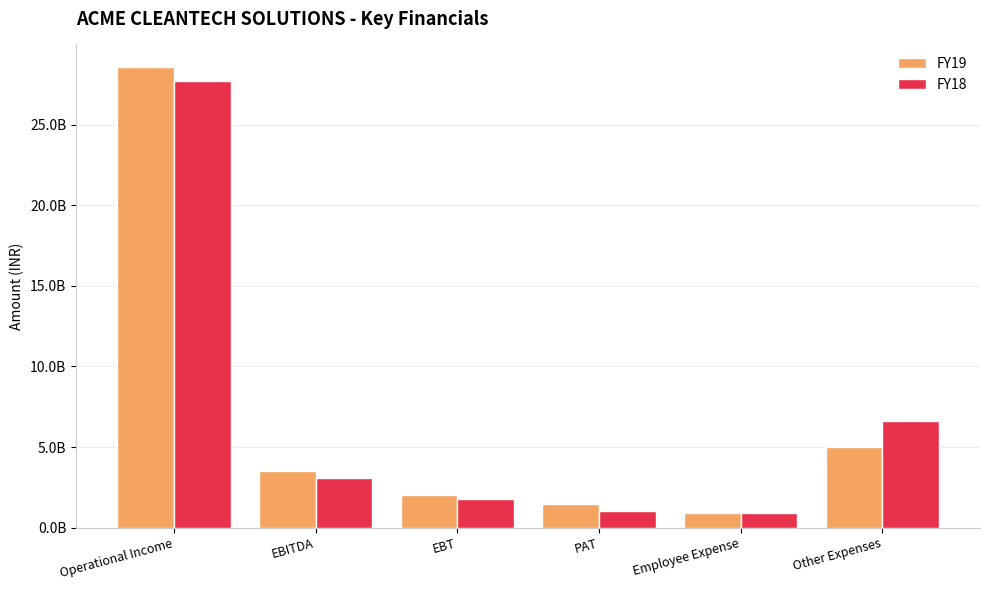

Is the value of FY18 at EBT greater than the value of FY19 at Employee Expense?

Yes